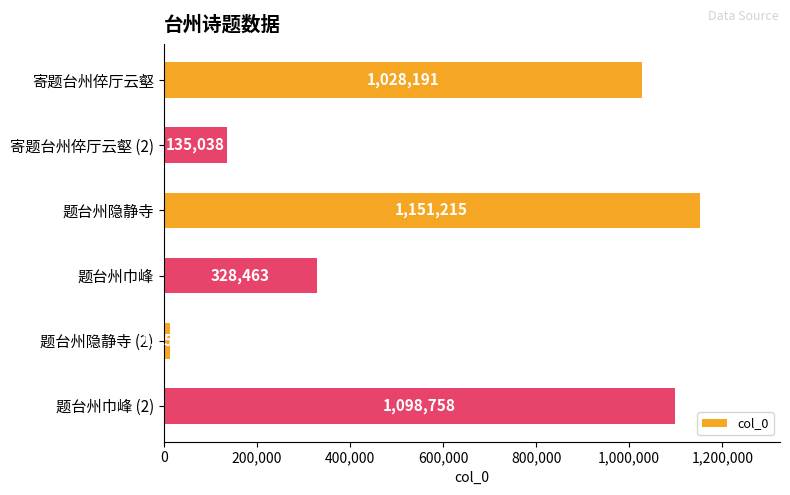

What is the greatest value displayed?

1151215